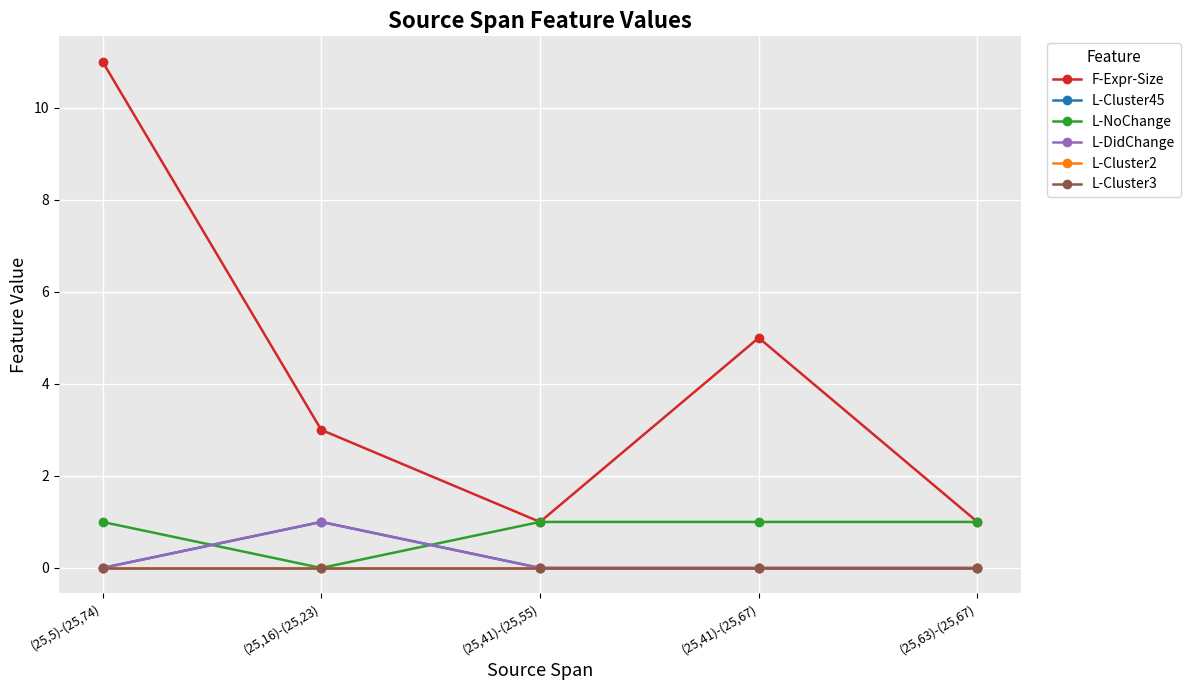

Reading left to right, what are all the values shown in this chart?

F-Expr-Size: 11	3	1	5	1
L-Cluster45: 0	1	0	0	0
L-NoChange: 1	0	1	1	1
L-DidChange: 0	1	0	0	0
L-Cluster2: 0	0	0	0	0
L-Cluster3: 0	0	0	0	0